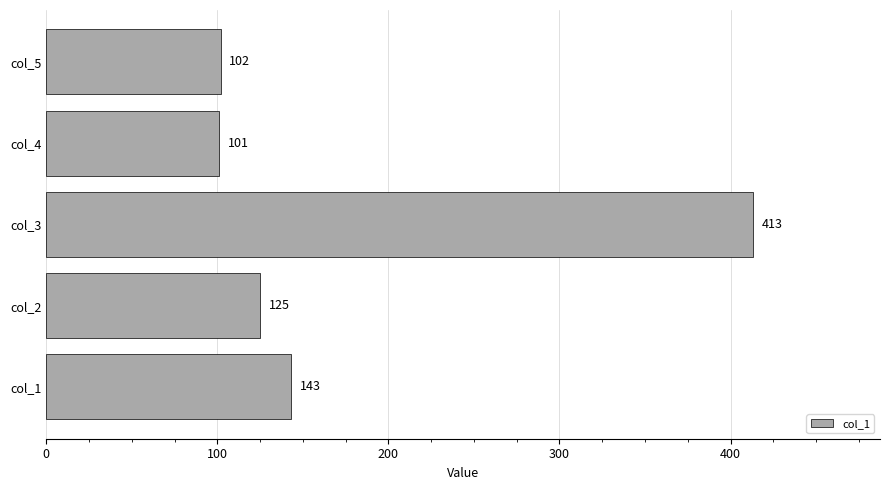

What is the ratio of the value at col_3 to the value at col_1?

2.9